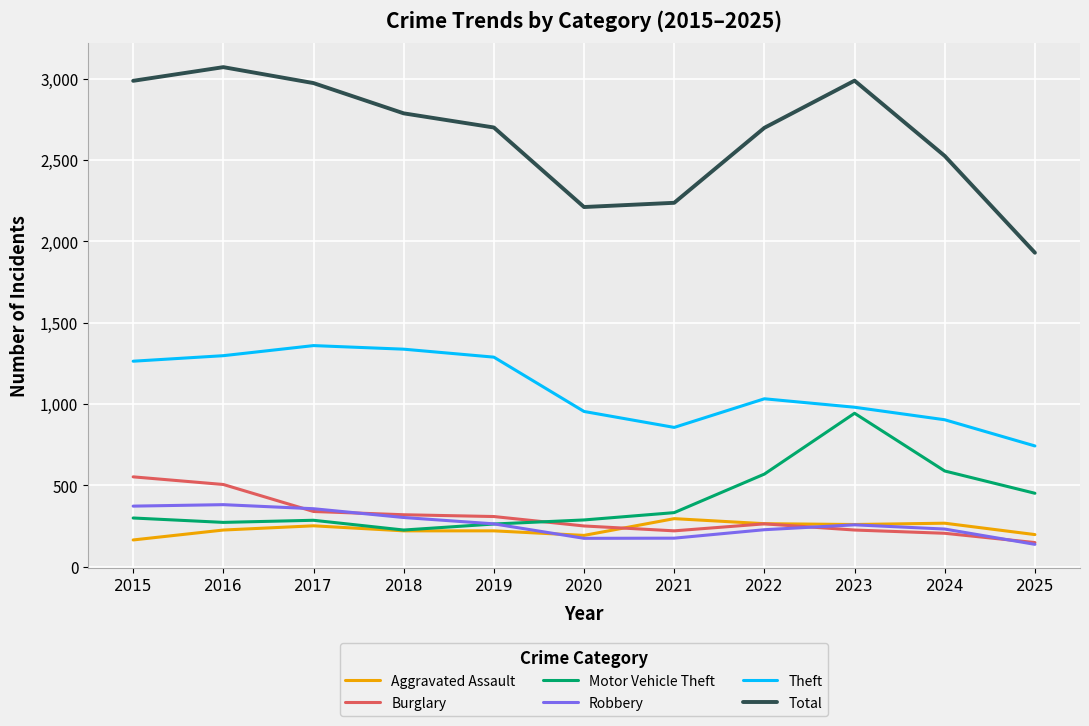

Which series has the largest range (max minus min)?

Total